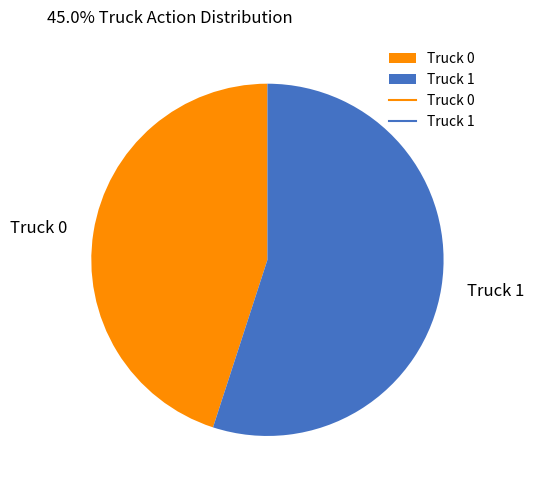

Do Truck 0 and Truck 1 together represent more than half of the pie?

Yes